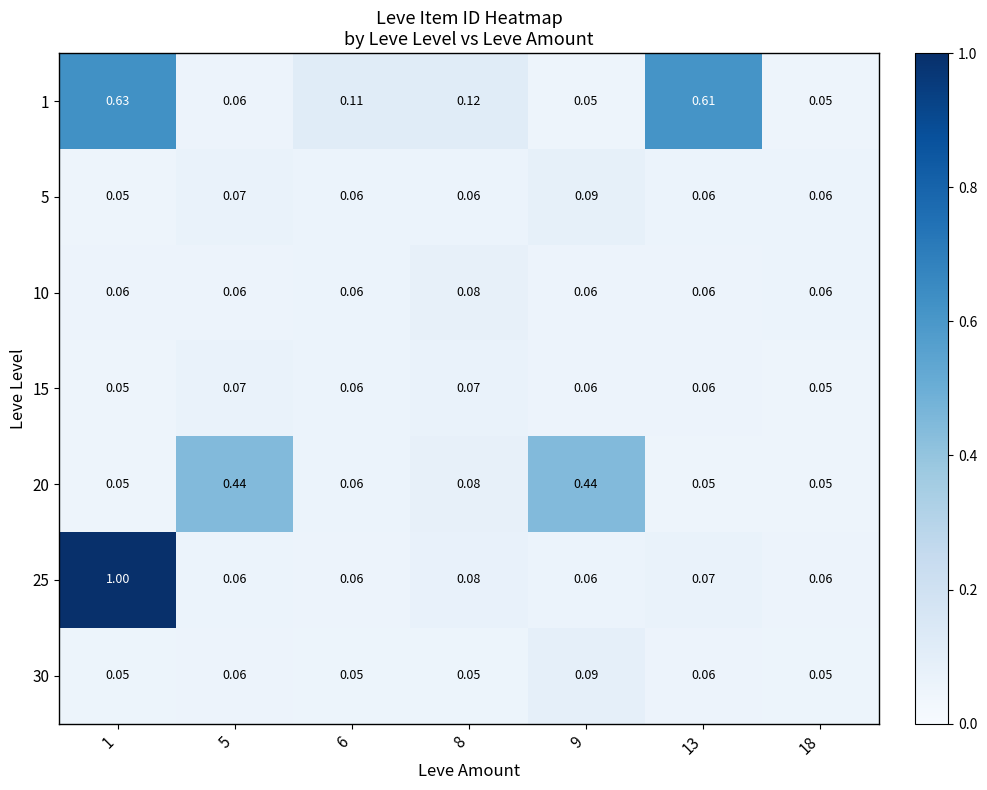

Is the value of 5 at 6 greater than the value of 1 at 18?

Yes